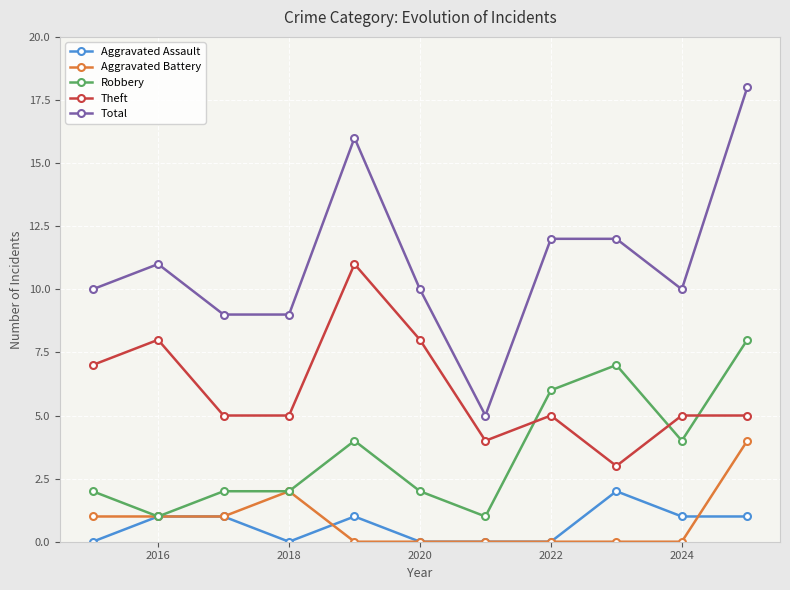

What is the maximum value for Theft?

11